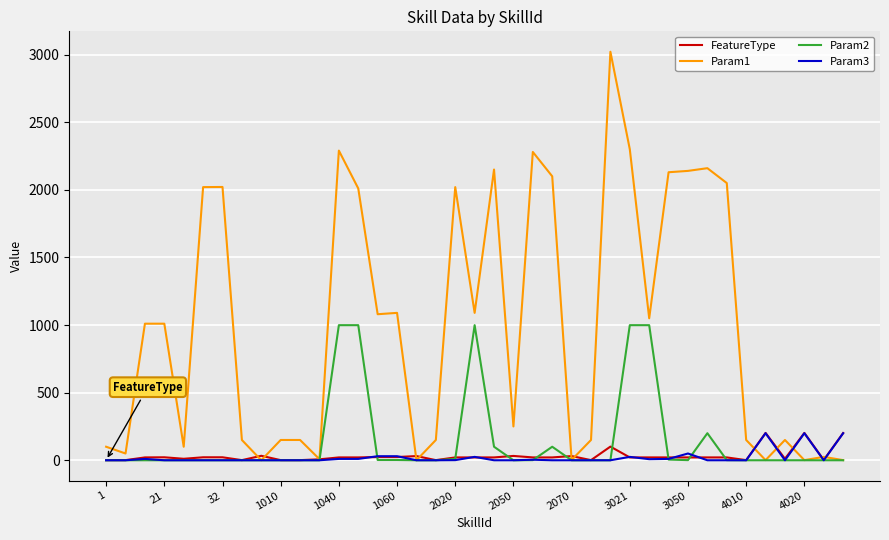

What is the maximum value shown in the chart?

3021